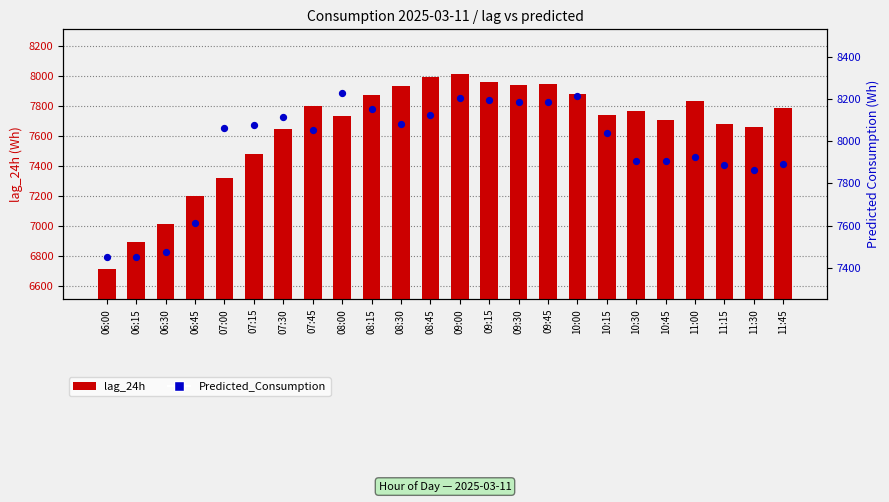

What is the total value across all series at 11:45?

15678.9